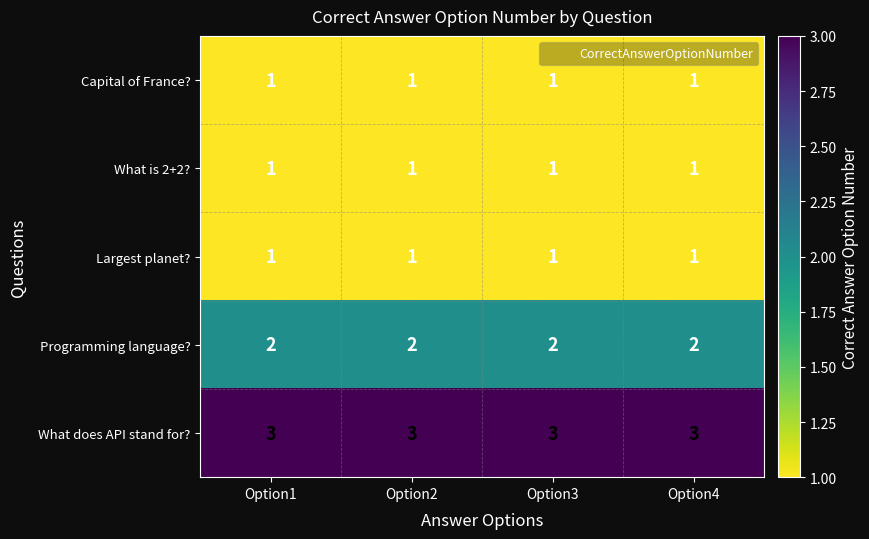

True or false: Programming language? has a value of 4 at Option3.

False